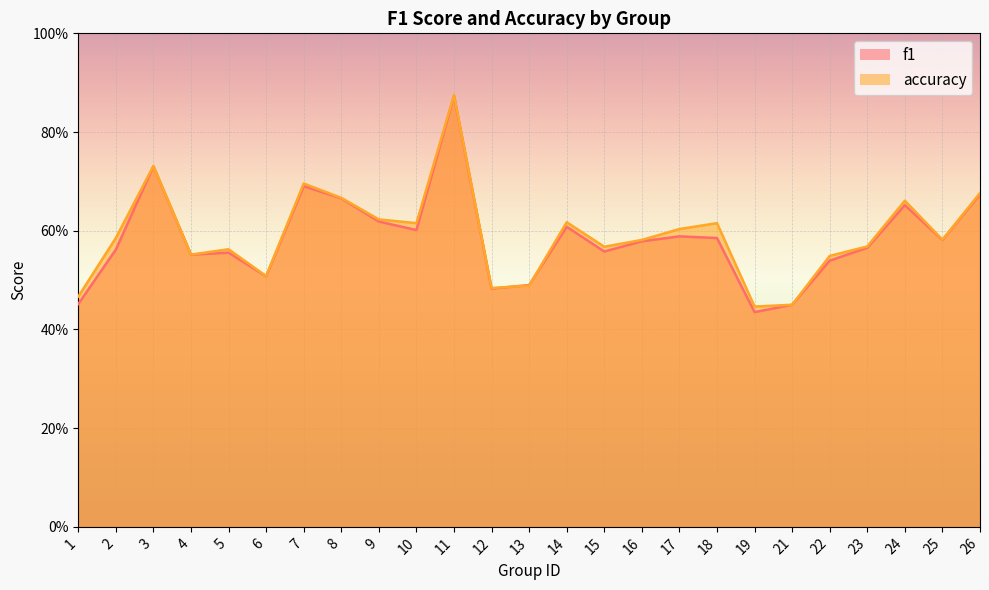

At how many categories does at least one series exceed 0?

25